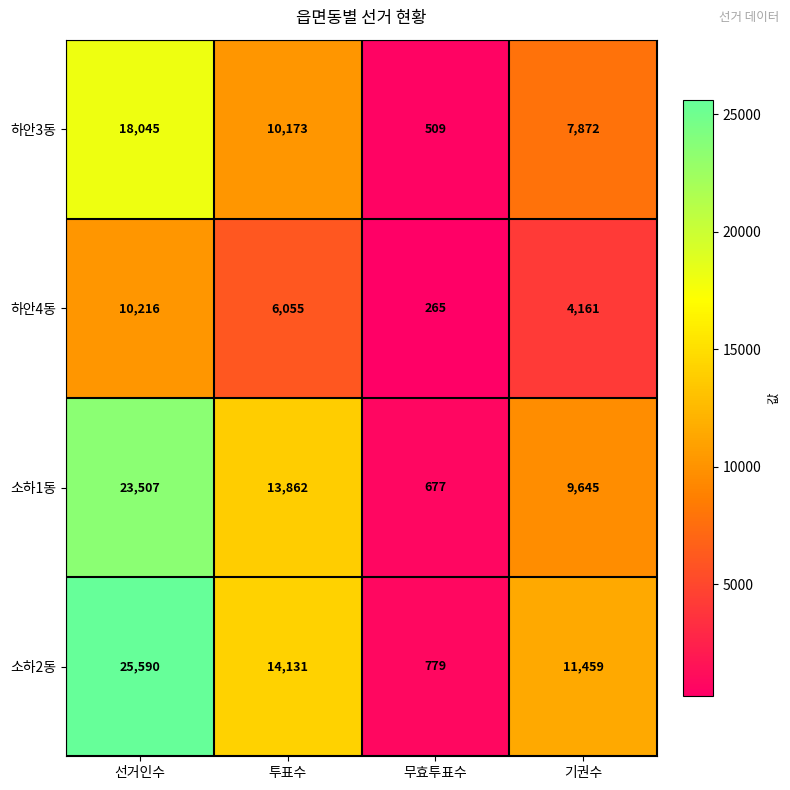

Between 무효투표수 and 기권수, which series saw the biggest shift?

소하2동